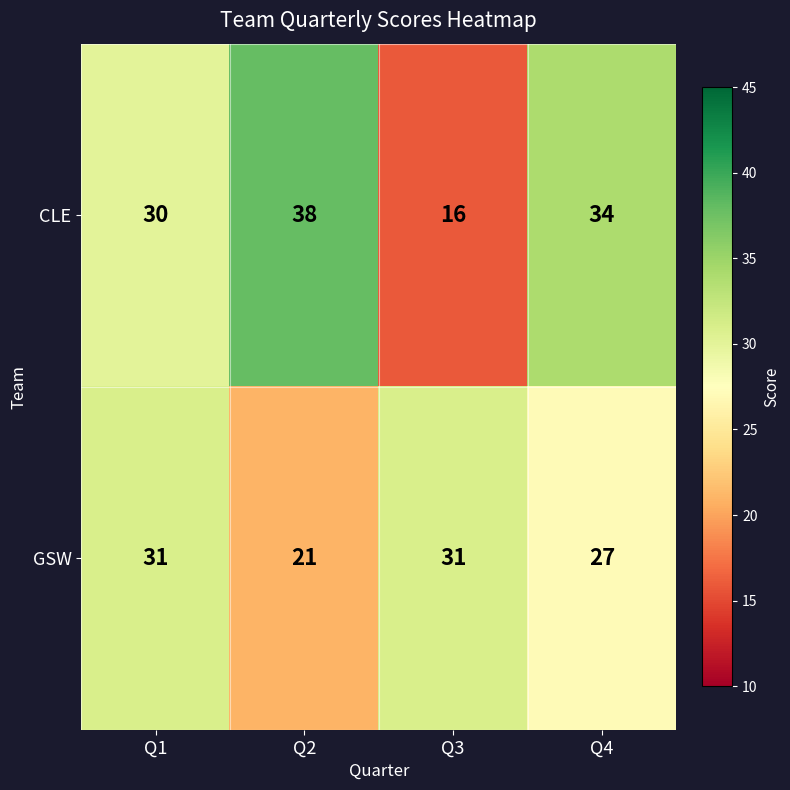

Count the number of data series in this chart.

2